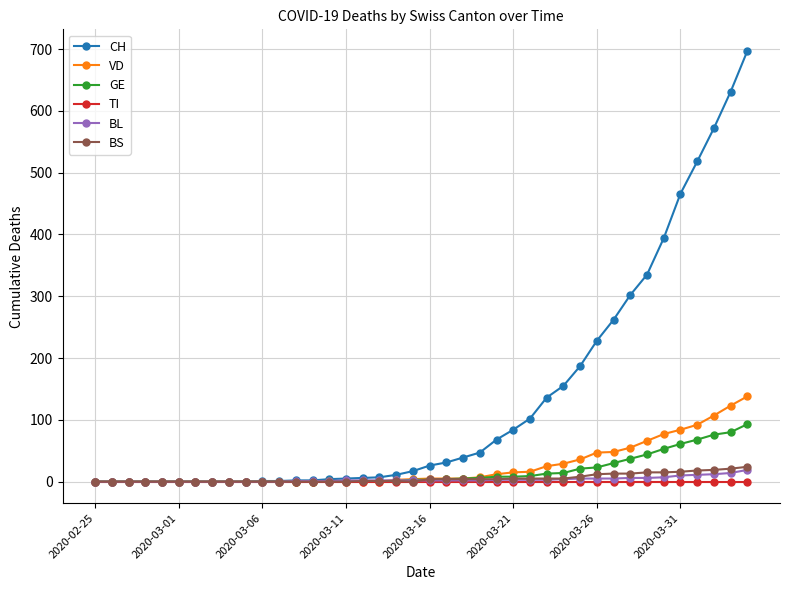

Does the chart display data point markers on the line(s)?

Yes